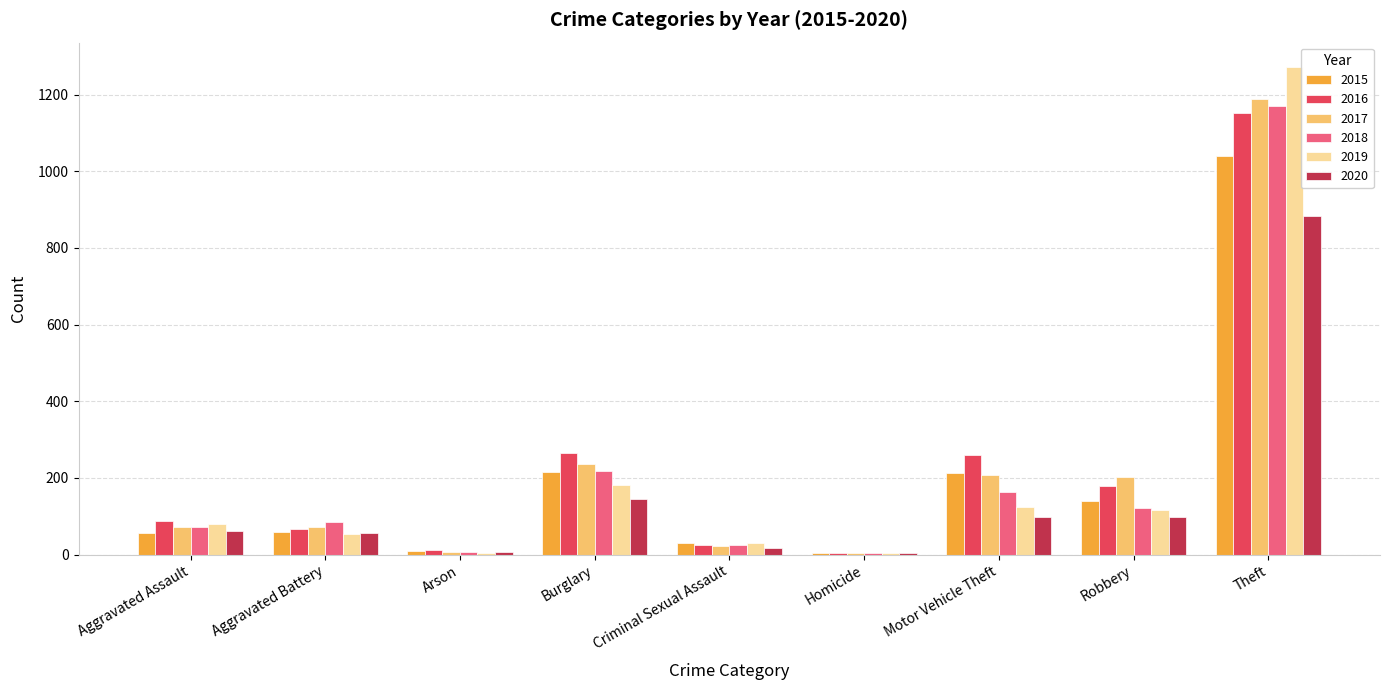

The 2017 series shows 406 at Burglary. True or false?

False